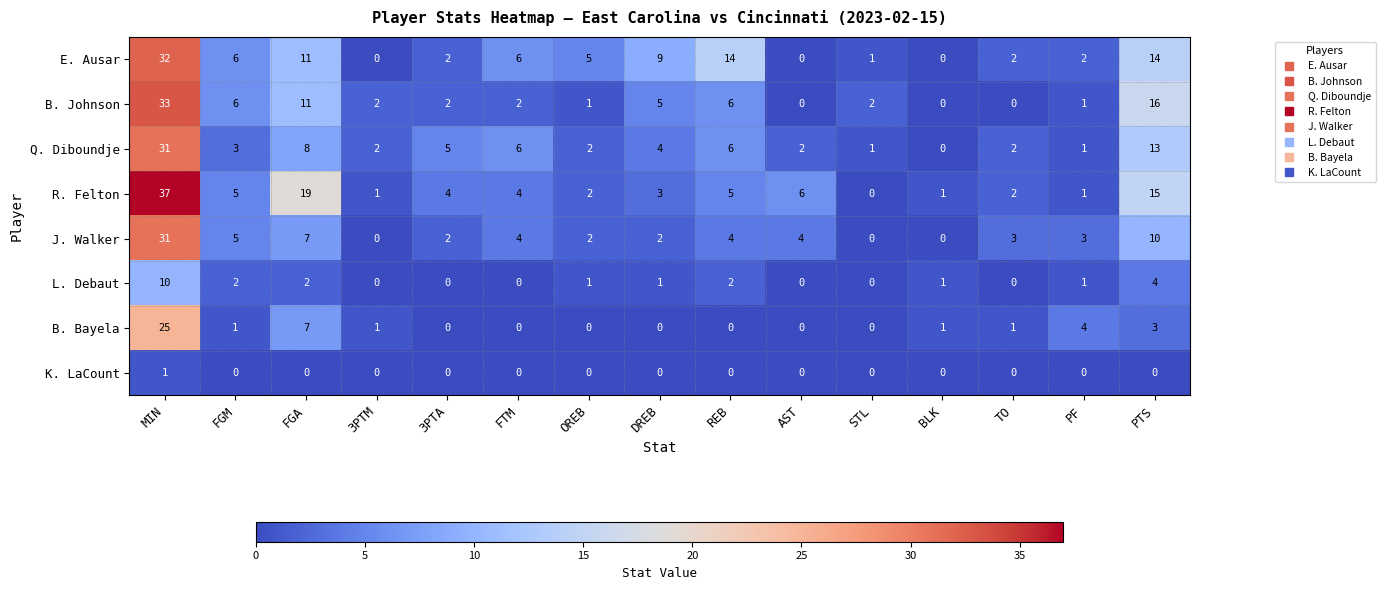

What is the sum of all E. Ausar values?

104